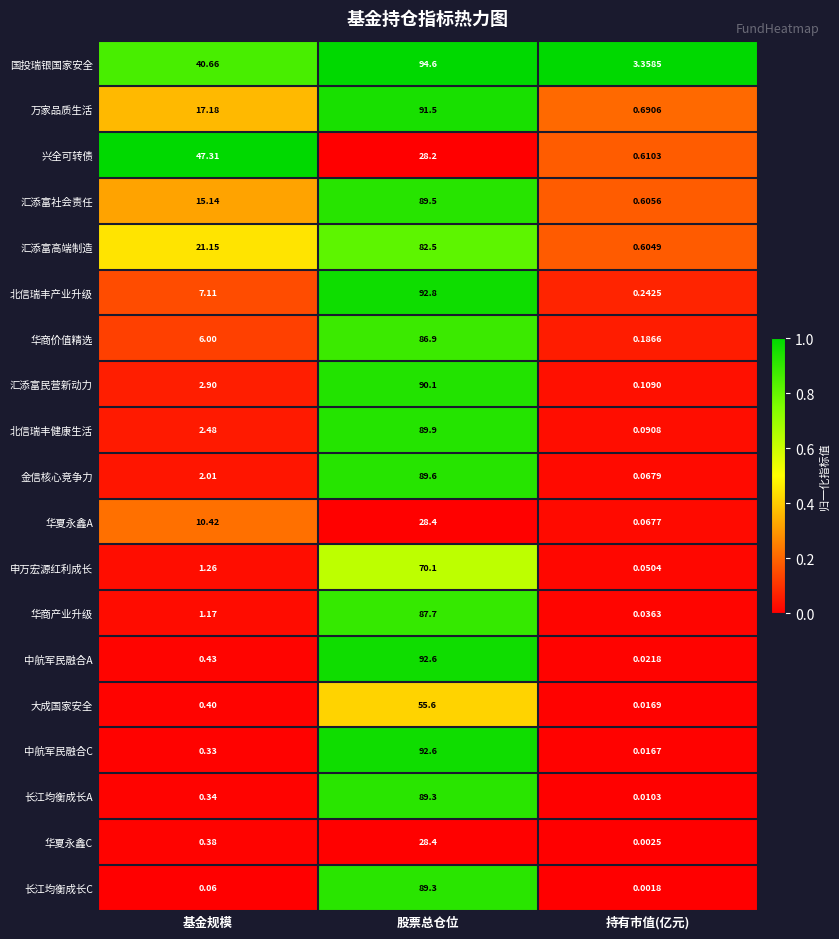

At which category is the sum across all series the highest?

股票总仓位